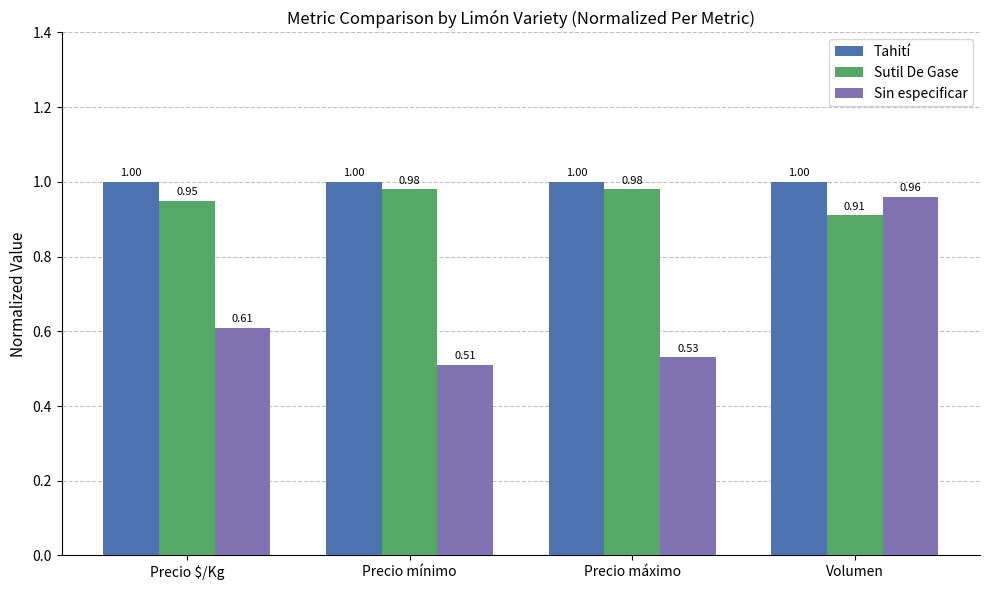

What is the label of the 3rd bar from the right?

Precio mínimo